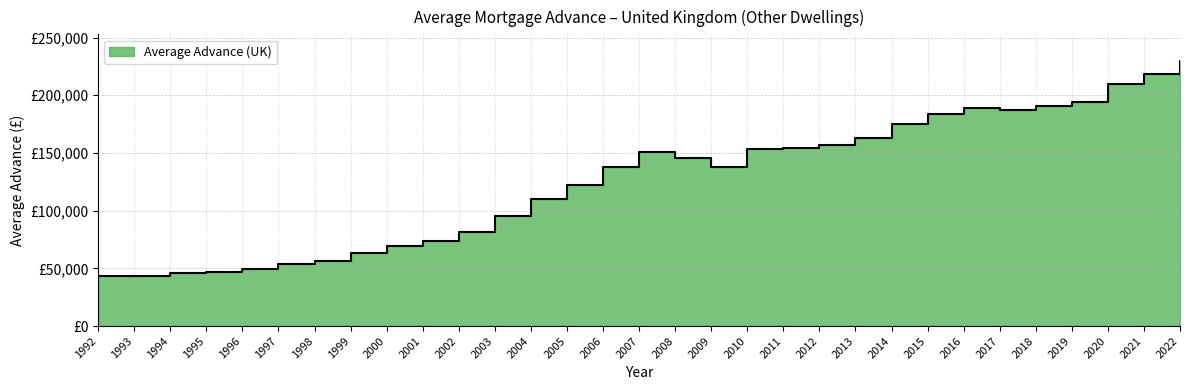

Which has a higher value, 1992 or 2006?

2006